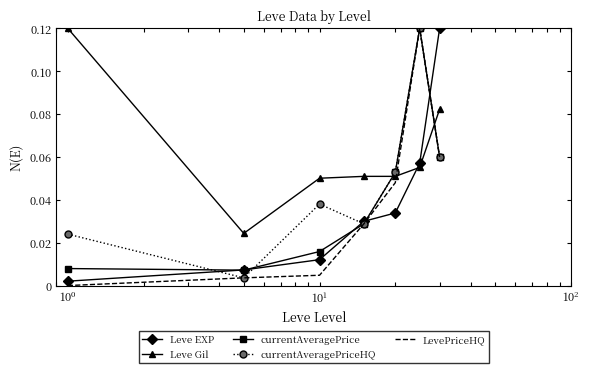

After their last crossing, which series has the higher values: Leve Gil or currentAveragePriceHQ?

Leve Gil